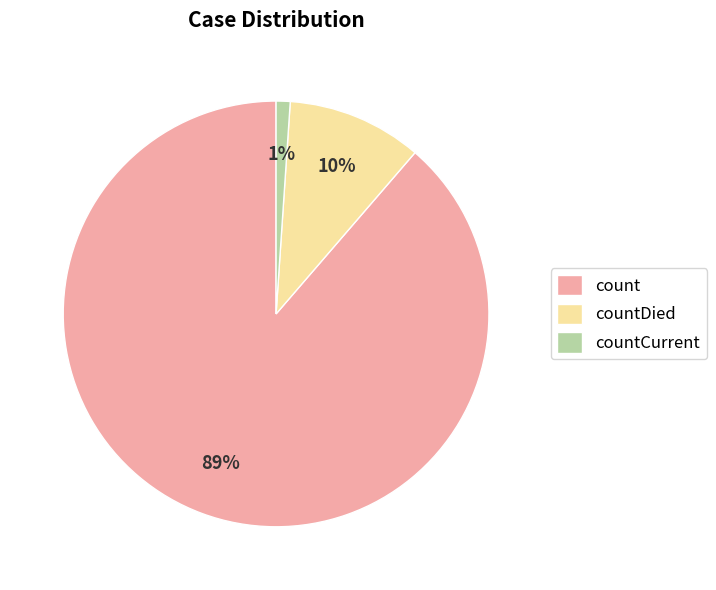

The countDied slice represents 18% of the pie. True or false?

False